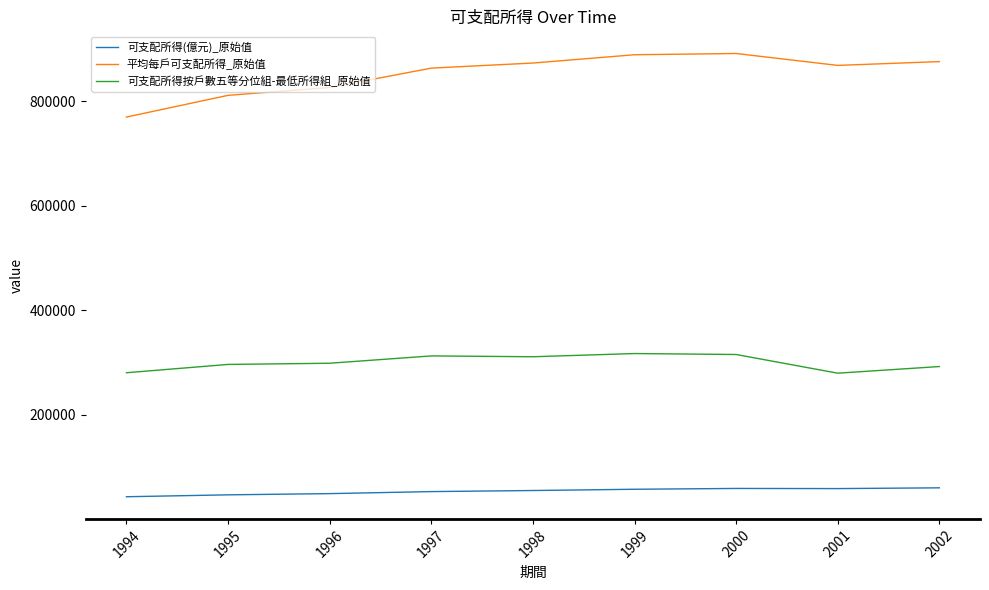

True or false: 可支配所得(億元)_原始值 and 可支配所得按戶數五等分位組-最低所得組_原始值 cross at least once.

False